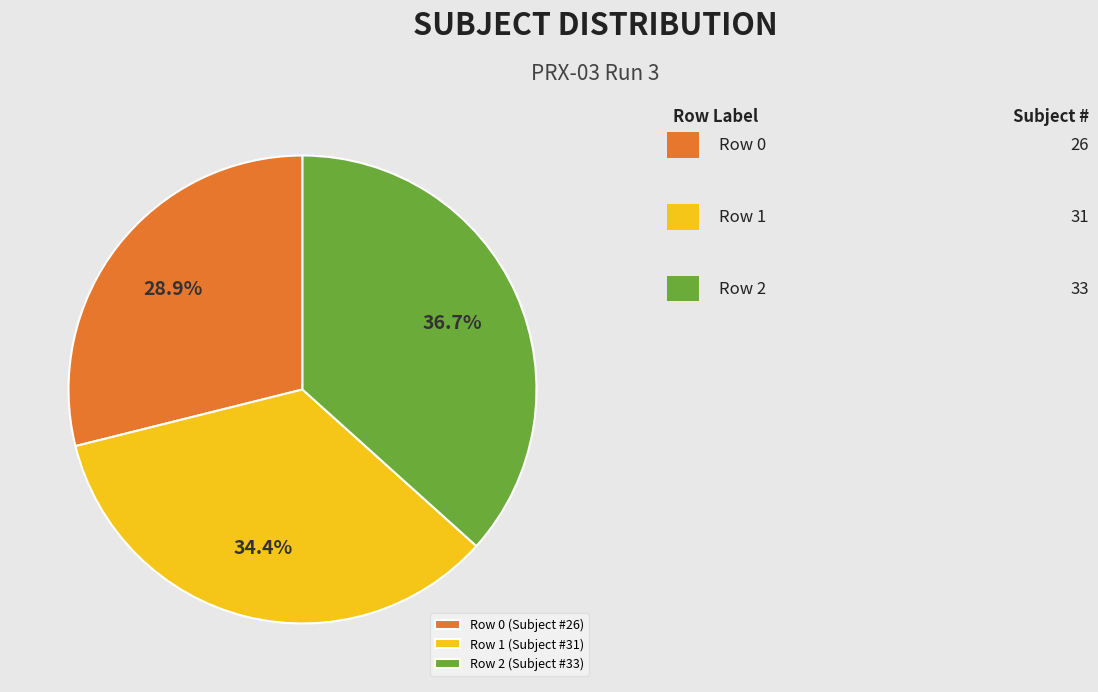

What is the total percentage of Row 0 (Subject #26) and Row 1 (Subject #31)?

63.3%